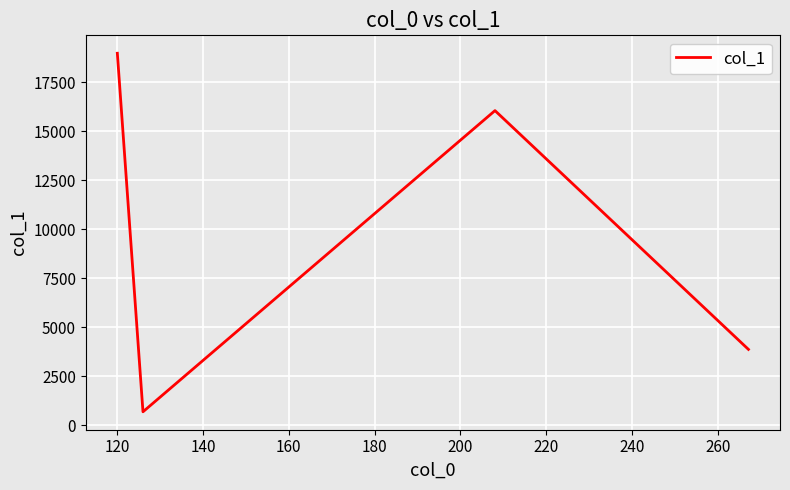

How many interior local valleys (lower than both neighbors) does the data have?

1